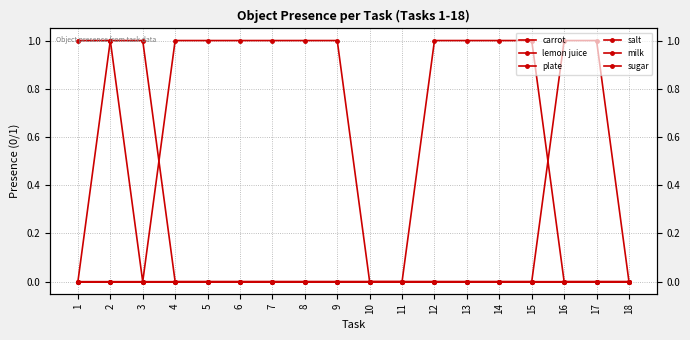

List the labels in order of sugar value, smallest first.

1, 2, 3, 4, 5, 6, 7, 8, 9, 10, 11, 12, 13, 14, 15, 16, 17, 18